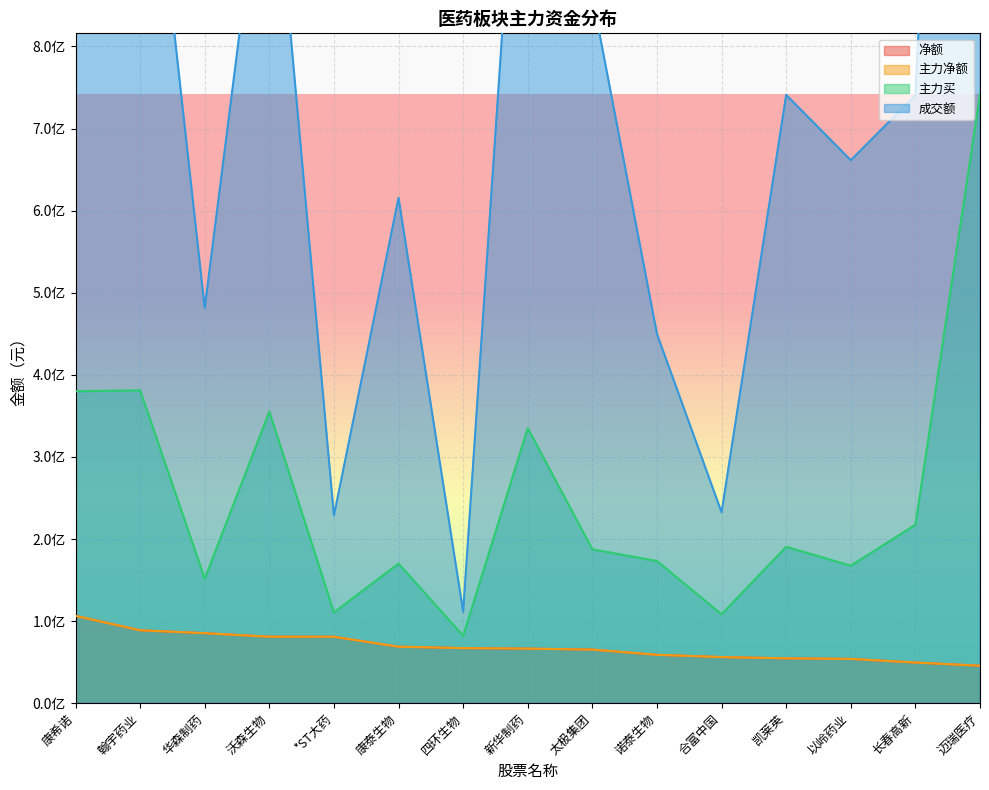

Between 四环生物 and 以岭药业, which is larger?

四环生物